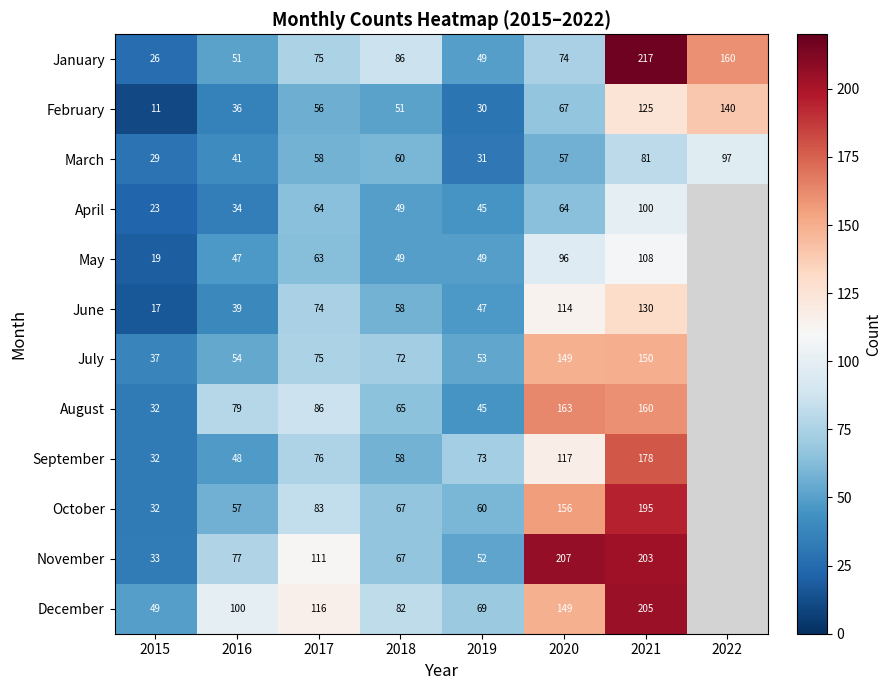

The value of May at 2020 is 96. True or false?

True